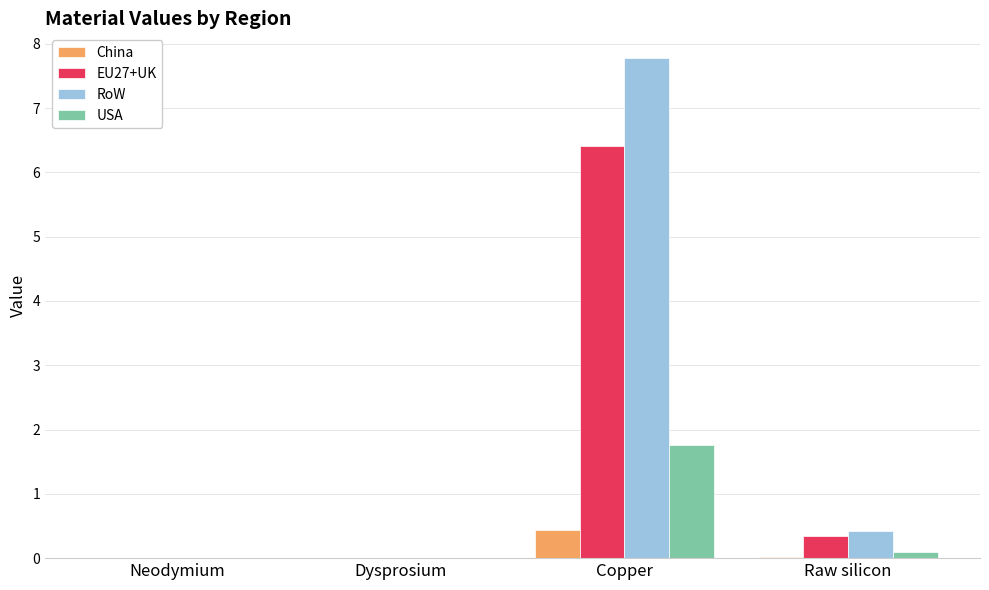

What are all the series names shown in the legend?

China, EU27+UK, RoW, USA